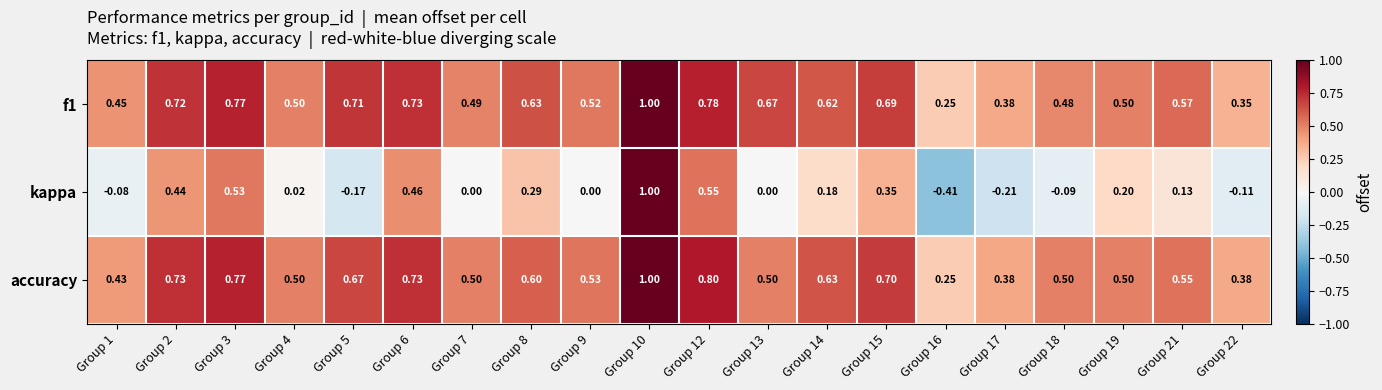

At which category is the sum across all series the highest?

Group 10